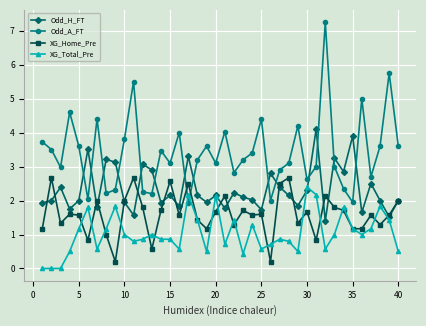

Which series has the largest total across all categories?

Odd_A_FT